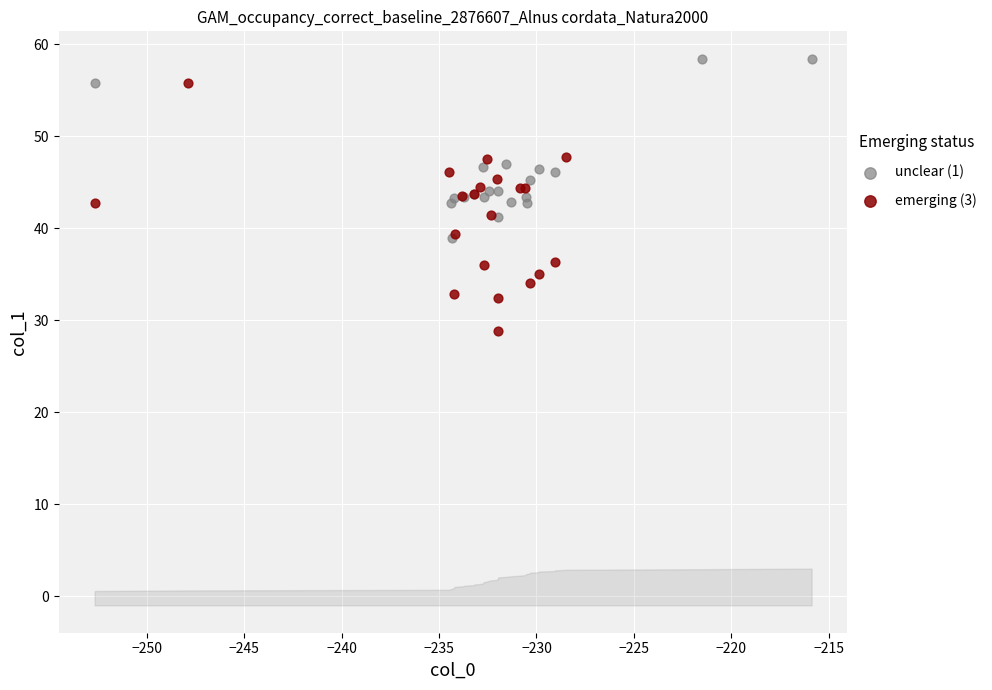

Which series contains the highest Y value?

unclear (1)